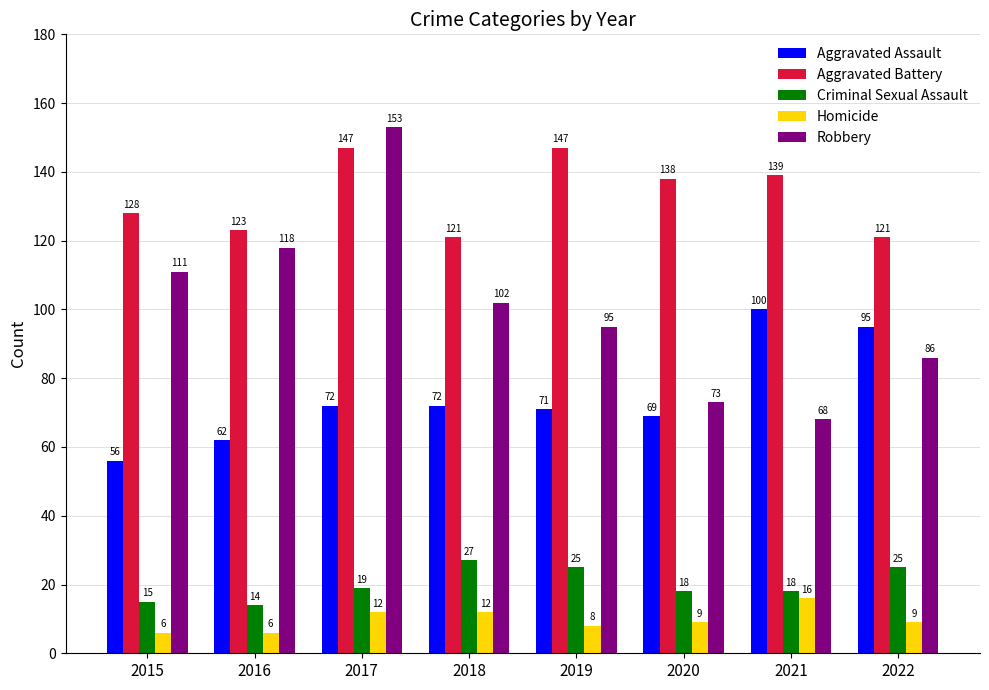

List the series in order of their peak value, highest first.

Robbery, Aggravated Battery, Aggravated Assault, Criminal Sexual Assault, Homicide